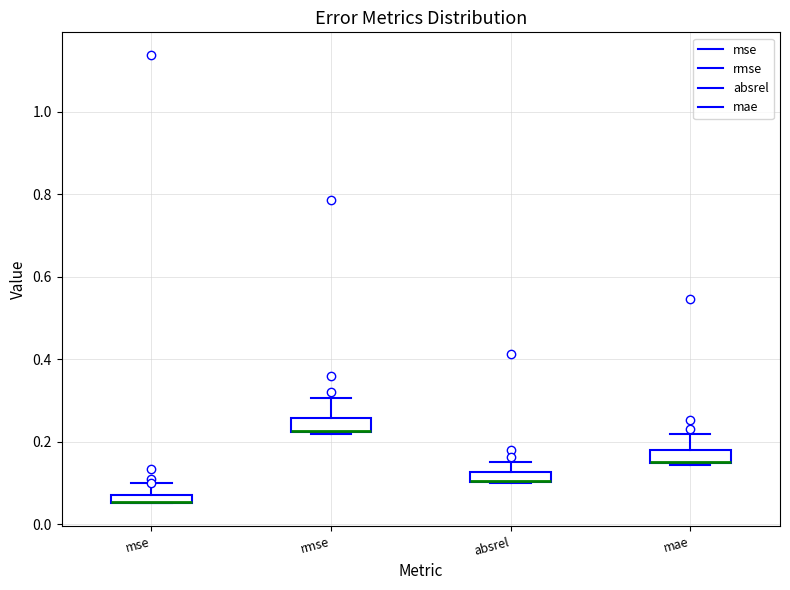

Where does the upper whisker of the box for mae end on the y-axis? The values are not printed on the chart, so give them approximately, as read against the axis.

0.22